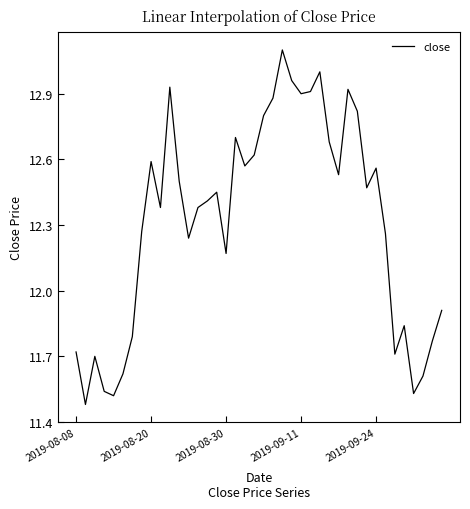

How many distinct data groups are displayed?

1